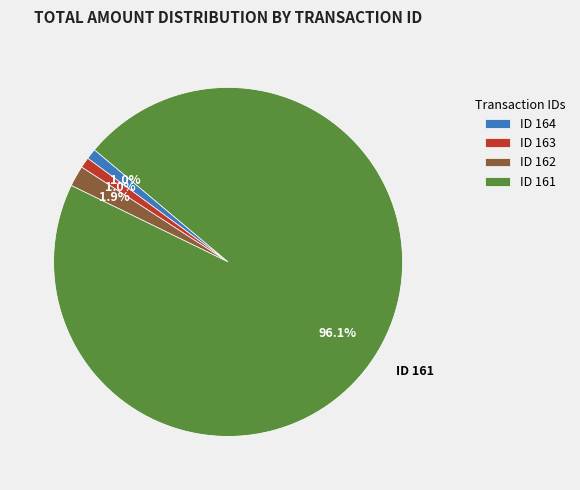

To the nearest percent, what is the average slice percentage?

25%